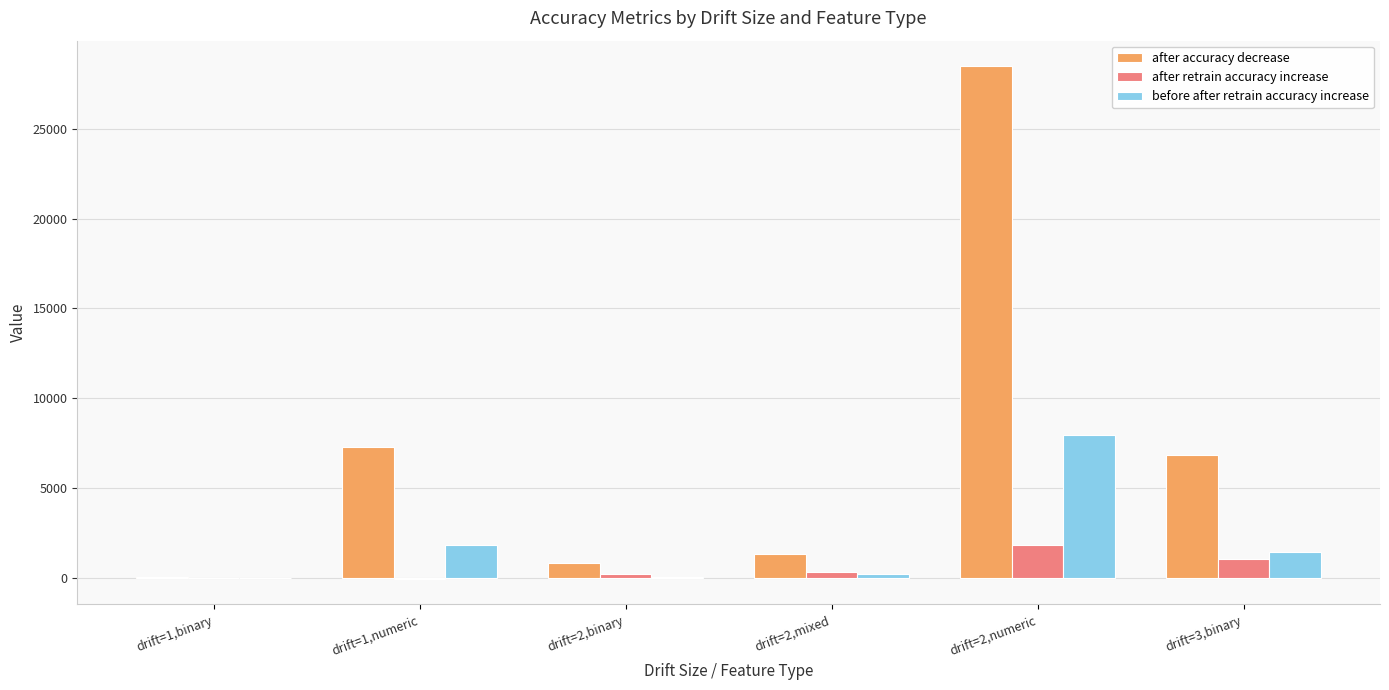

Which series changed the most between drift=1,numeric and drift=2,numeric?

after accuracy decrease